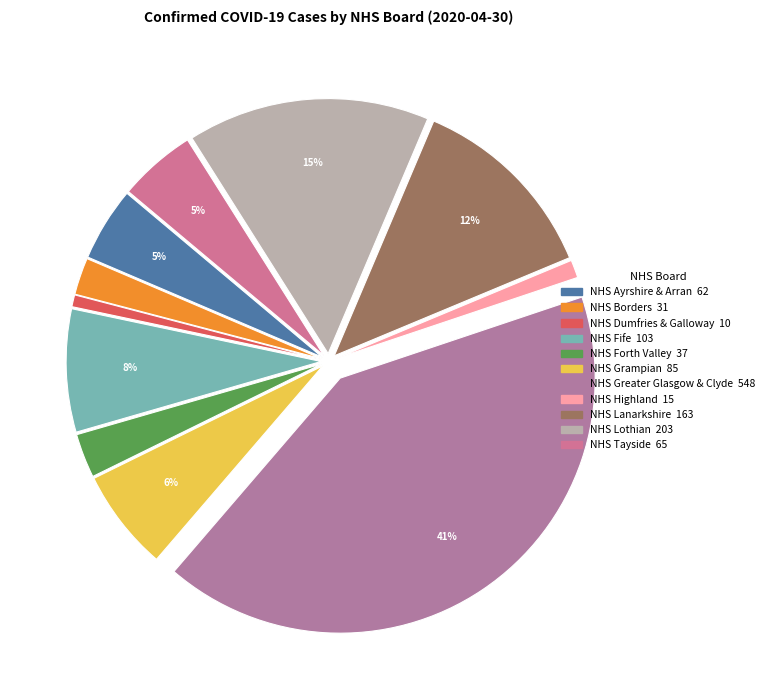

True or false: NHS Lanarkshire accounts for 25% of the total.

False